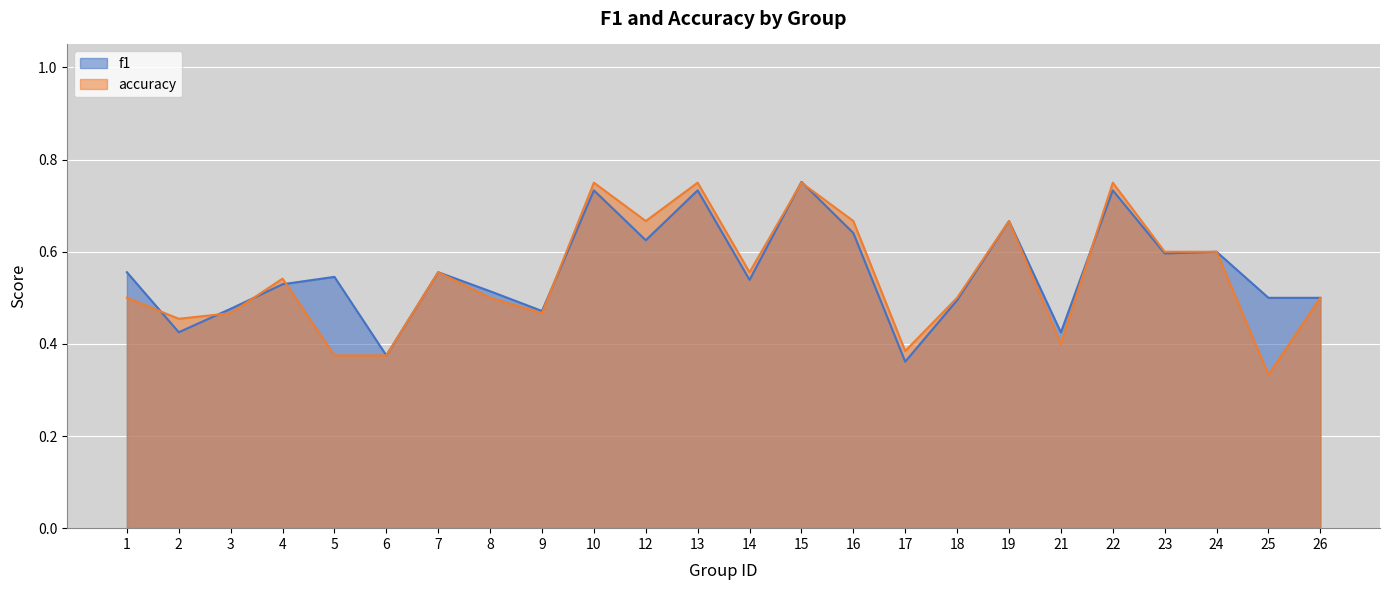

List the series in order of their peak value, lowest first.

accuracy, f1